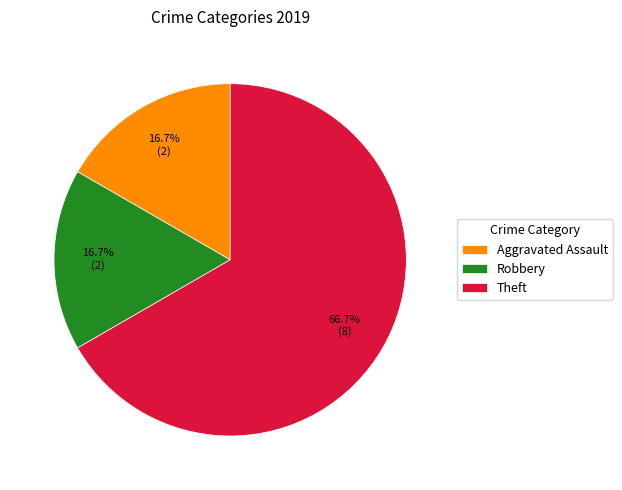

To the nearest percent, what percentage of the pie is Theft?

67%